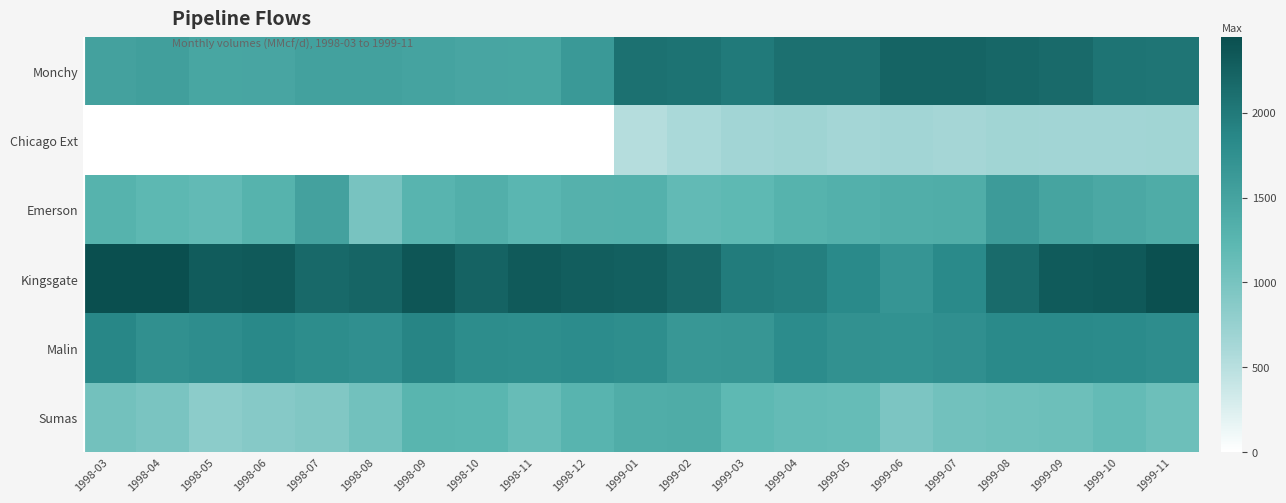

Reading left to right, what are all the values shown in this chart?

Monchy: 1998-03=1519	1998-04=1548	1998-05=1462	1998-06=1470	1998-07=1530	1998-08=1526	1998-09=1499	1998-10=1468	1998-11=1462	1998-12=1634	1999-01=2089	1999-02=2068	1999-03=1998	1999-04=2099	1999-05=2102	1999-06=2221	1999-07=2226	1999-08=2194	1999-09=2157	1999-10=2065	1999-11=2038
Chicago Ext: 1998-03=0	1998-04=0	1998-05=0	1998-06=0	1998-07=0	1998-08=0	1998-09=0	1998-10=0	1998-11=0	1998-12=2	1999-01=520	1999-02=600	1999-03=653	1999-04=685	1999-05=649	1999-06=656	1999-07=640	1999-08=661	1999-09=657	1999-10=656	1999-11=662
Emerson: 1998-03=1290	1998-04=1207	1998-05=1173	1998-06=1283	1998-07=1517	1998-08=1004	1998-09=1268	1998-10=1334	1998-11=1243	1998-12=1302	1999-01=1311	1999-02=1174	1999-03=1197	1999-04=1285	1999-05=1325	1999-06=1358	1999-07=1360	1999-08=1599	1999-09=1488	1999-10=1432	1999-11=1379
Kingsgate: 1998-03=2449	1998-04=2436	1998-05=2305	1998-06=2330	1998-07=2163	1998-08=2218	1998-09=2366	1998-10=2238	1998-11=2331	1998-12=2285	1999-01=2263	1999-02=2177	1999-03=1973	1999-04=1949	1999-05=1832	1999-06=1679	1999-07=1818	1999-08=2147	1999-09=2324	1999-10=2342	1999-11=2426
Malin: 1998-03=1861	1998-04=1750	1998-05=1782	1998-06=1840	1998-07=1789	1998-08=1760	1998-09=1880	1998-10=1798	1998-11=1773	1998-12=1800	1999-01=1773	1999-02=1655	1999-03=1673	1999-04=1806	1999-05=1741	1999-06=1726	1999-07=1758	1999-08=1821	1999-09=1826	1999-10=1813	1999-11=1780
Sumas: 1998-03=1039	1998-04=984	1998-05=834	1998-06=886	1998-07=925	1998-08=1051	1998-09=1259	1998-10=1248	1998-11=1129	1998-12=1264	1999-01=1359	1999-02=1386	1999-03=1205	1999-04=1155	1999-05=1142	1999-06=965	1999-07=1049	1999-08=1066	1999-09=1084	1999-10=1148	1999-11=1089